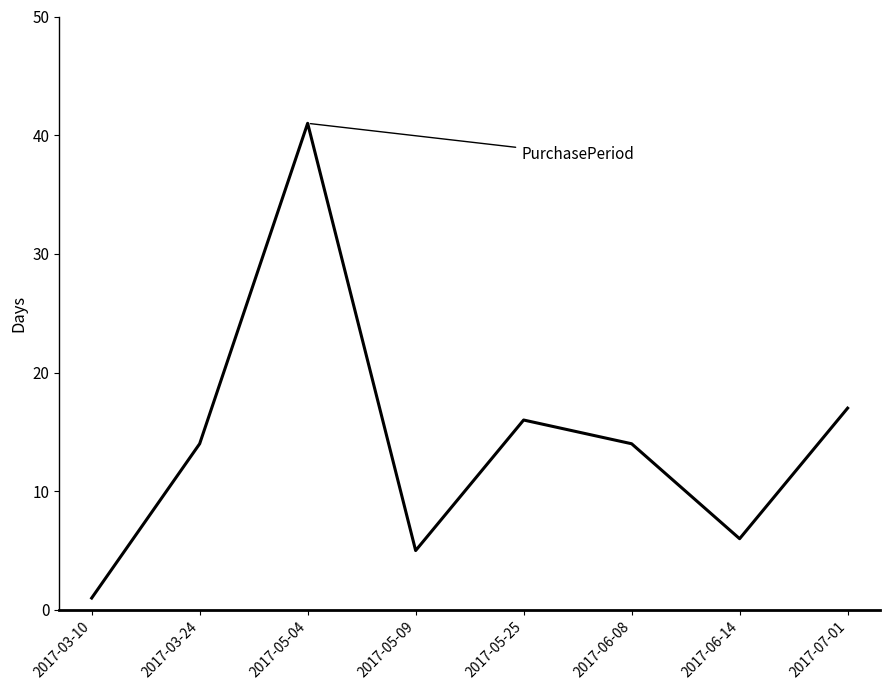

Is this an area chart (filled region under the line)?

No